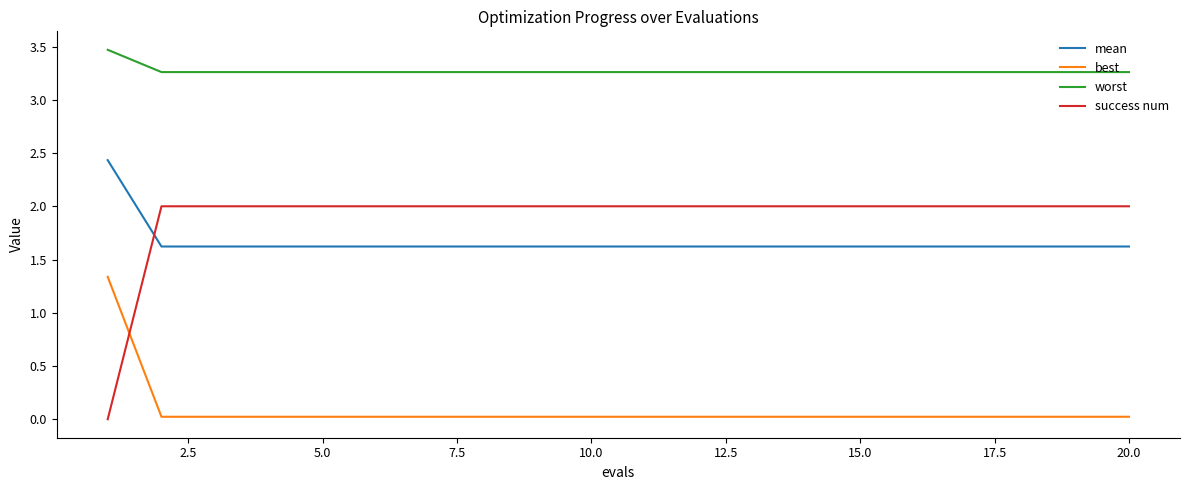

Count the mean values in the range 1 to 2.

19